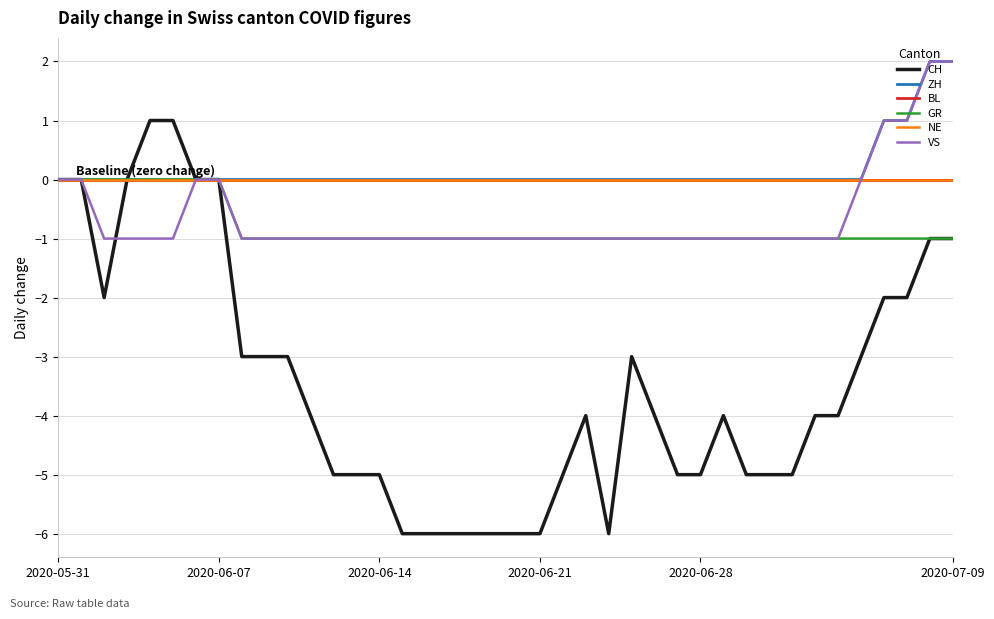

Count the GR values in the range -1 to 0.

40